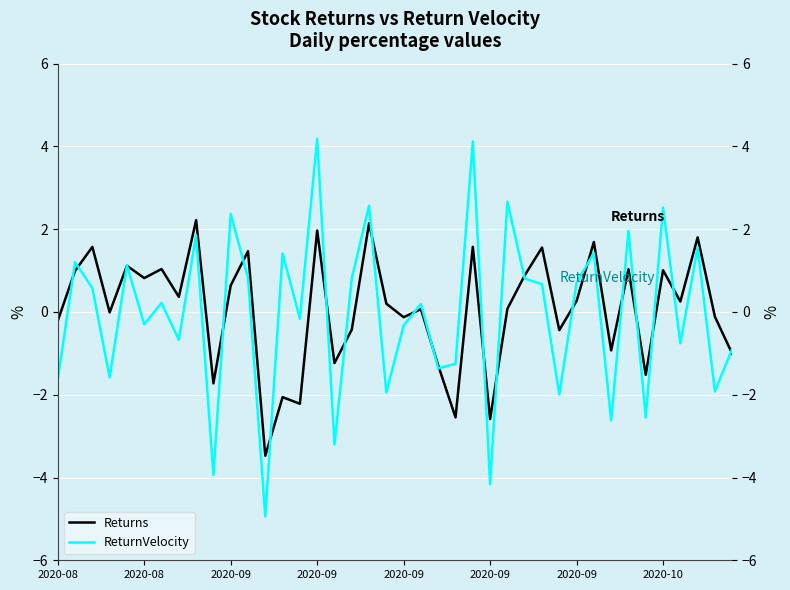

How many interior local peaks does the Returns series have?

15